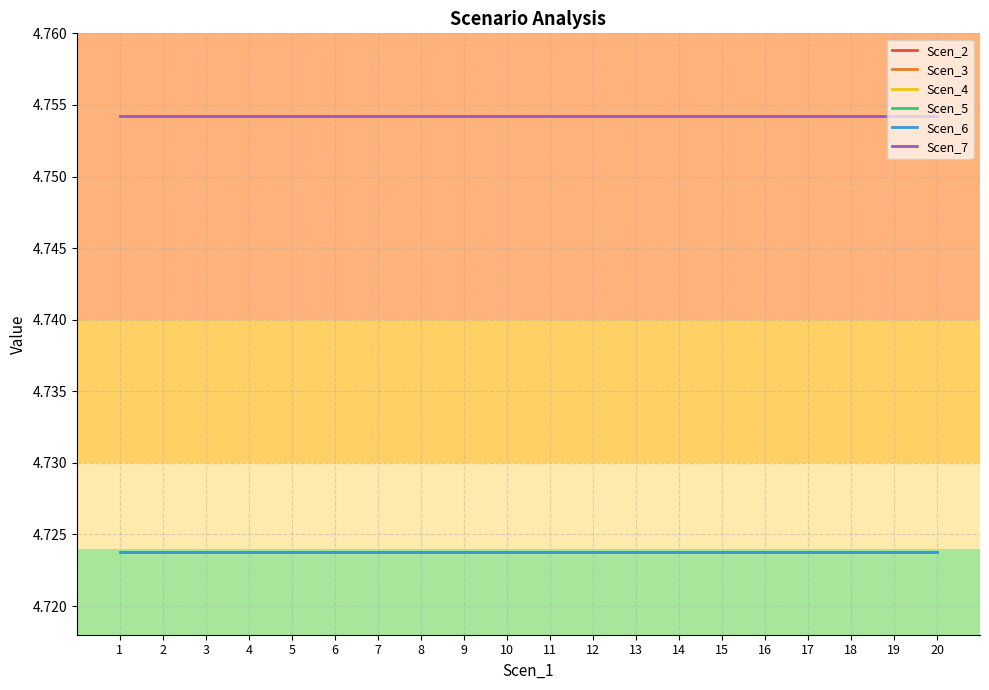

Is the value of Scen_7 at 16 greater than the value of Scen_3 at 18?

Yes